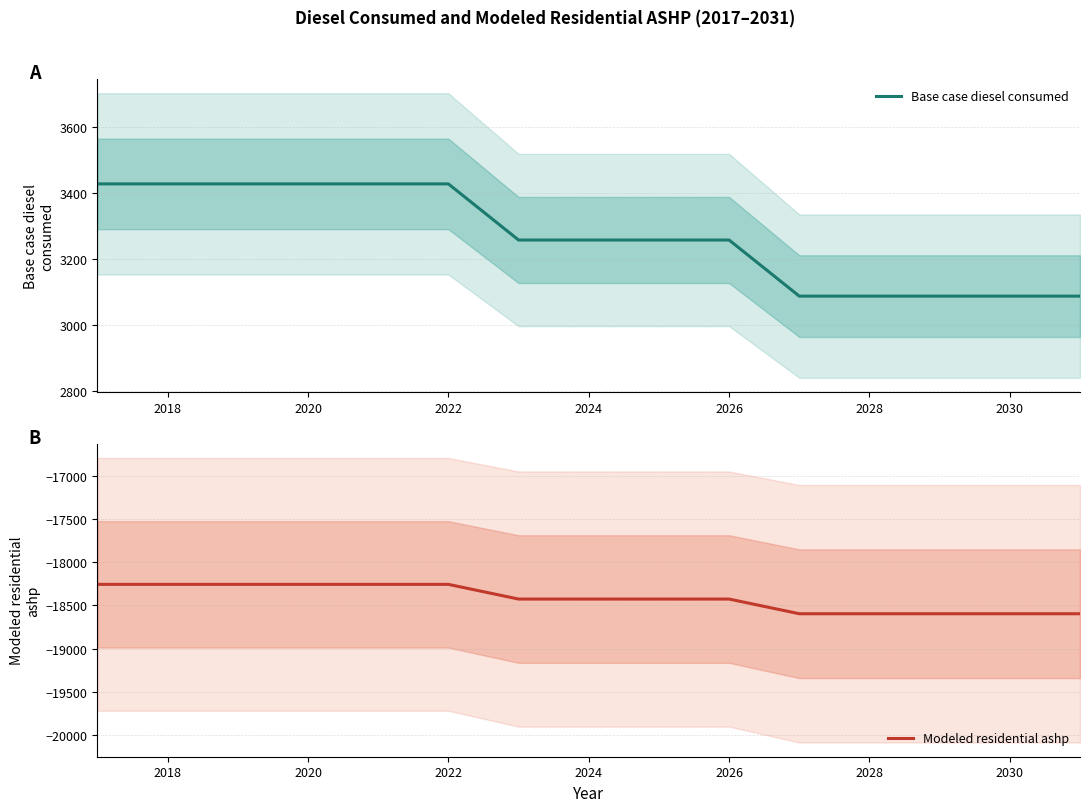

What is the lowest value of the Modeled residential ashp series?

-18596.0